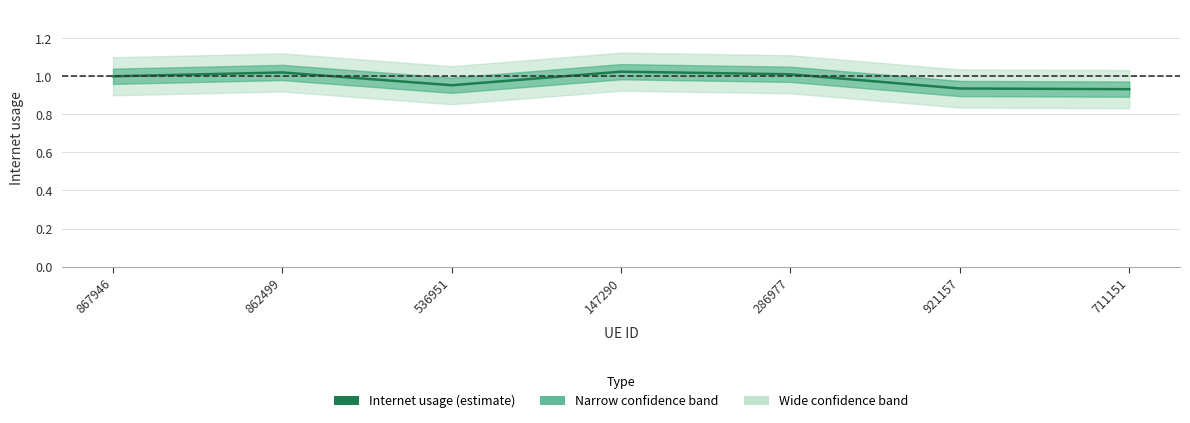

What is the change in value from 286977 to 921157?

-0.1